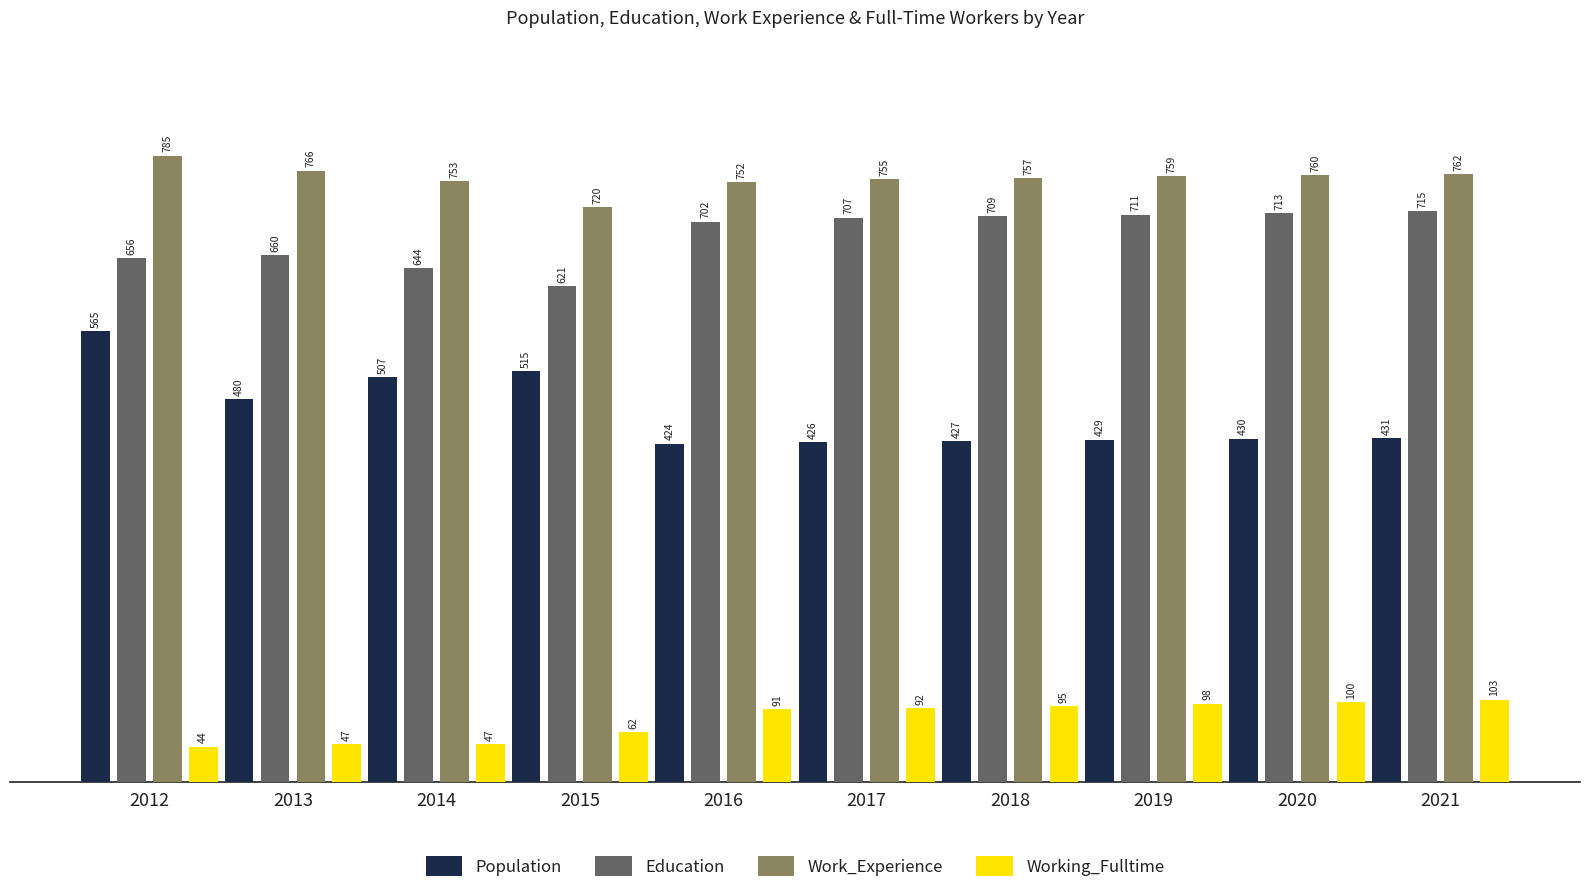

What is the maximum value shown in the chart?

785